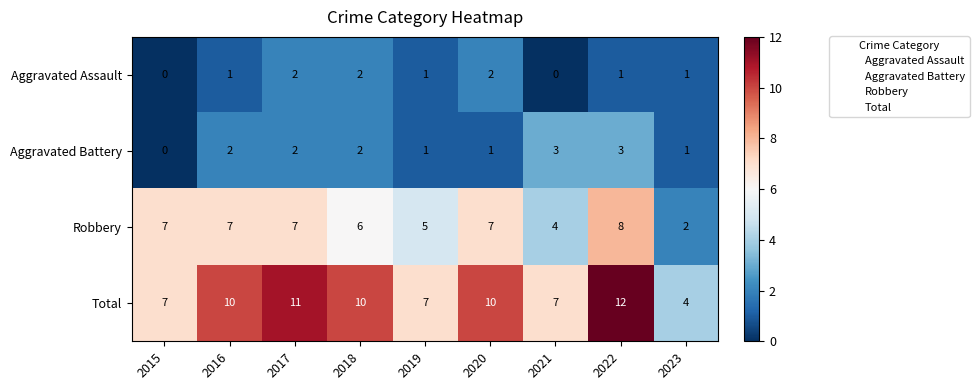

At which category does the chart reach its peak across all series?

2022